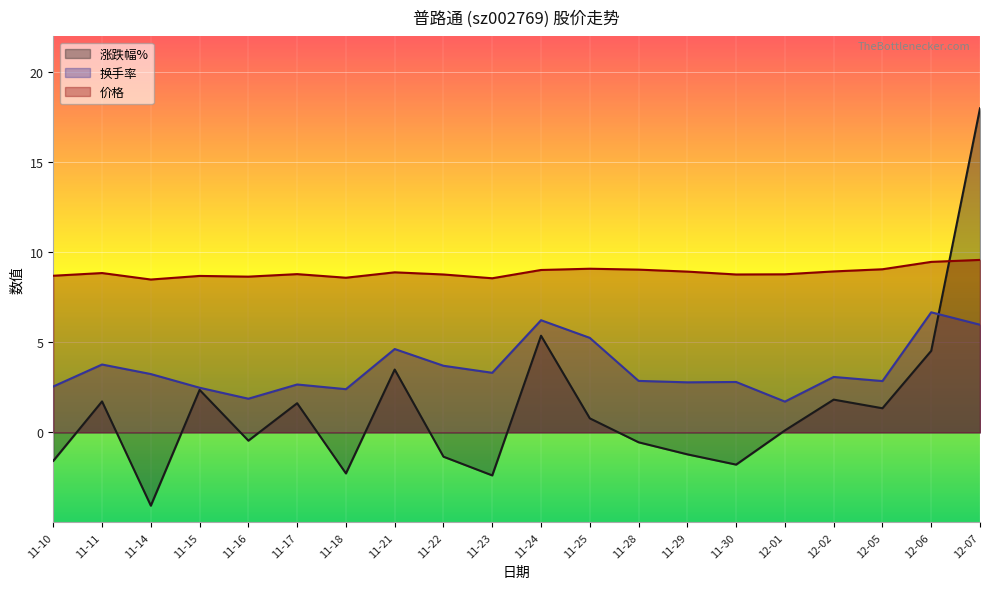

What is the sum of the 价格 values at 12-06 and 11-17?

18.3